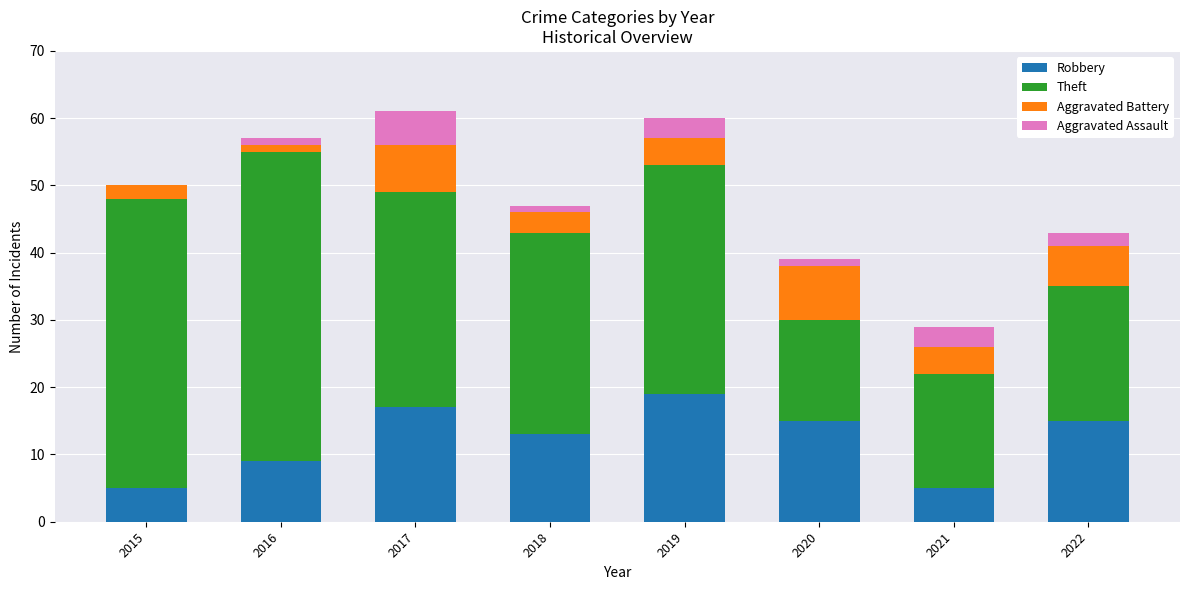

The Robbery series shows 9 at 2018. True or false?

False